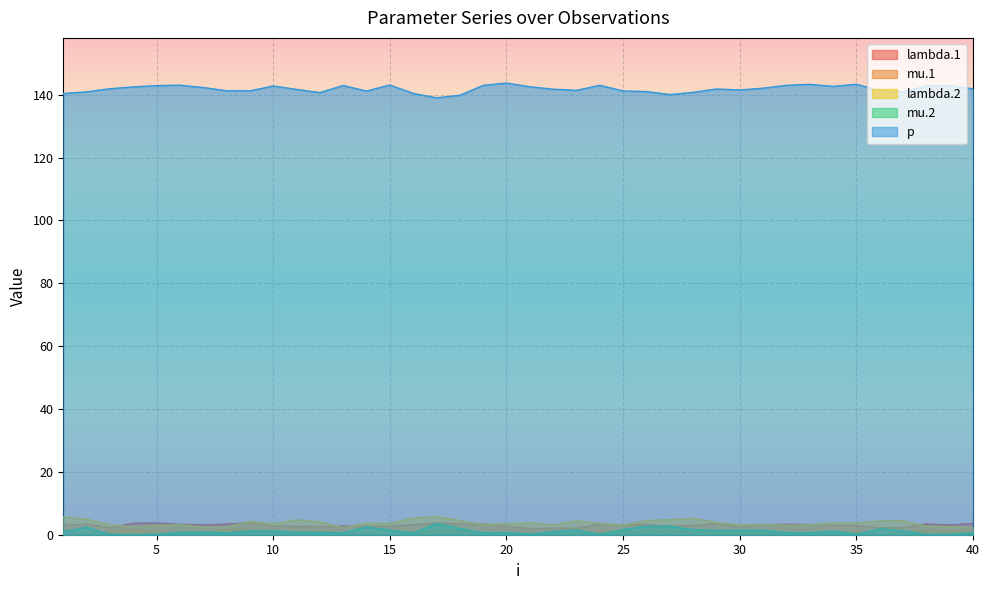

At which category is the sum across all series the highest?

17